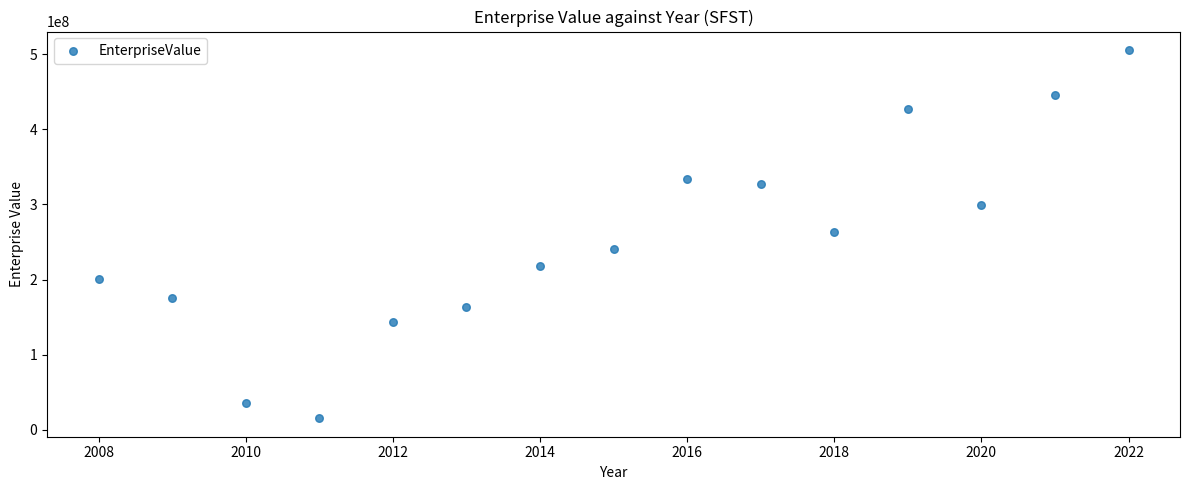

What is the range of X values (max minus min)?

14.0